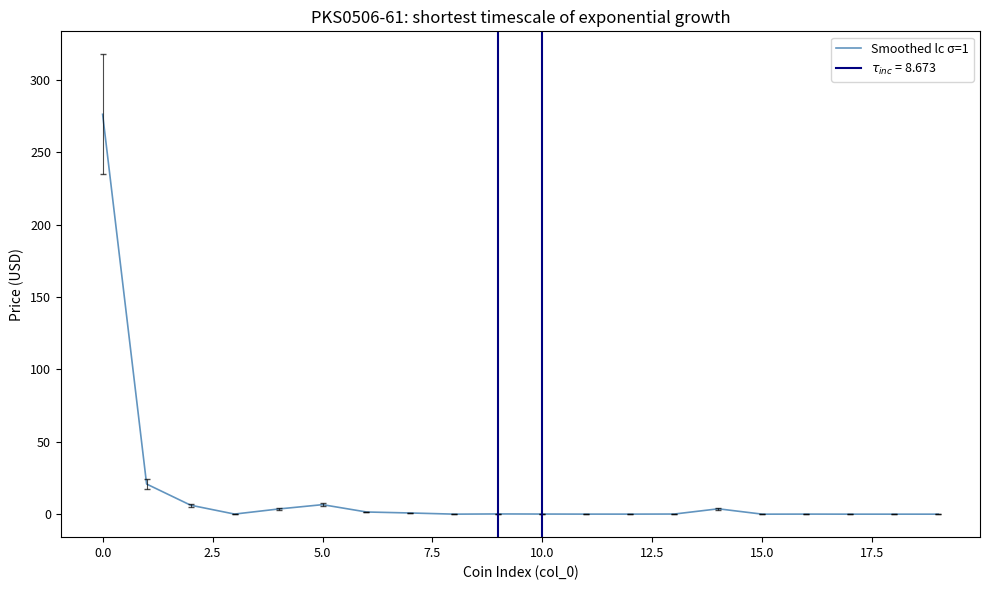

True or false: the data has more than 2 interior local peaks.

True